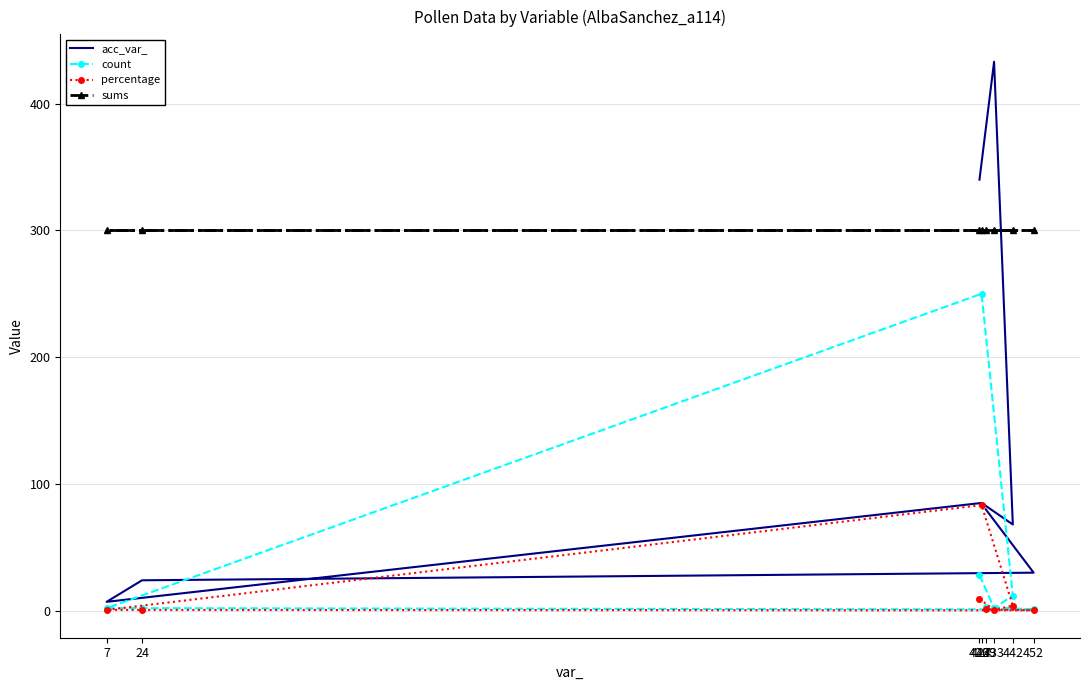

Which has a higher value, 442 or 7?

442